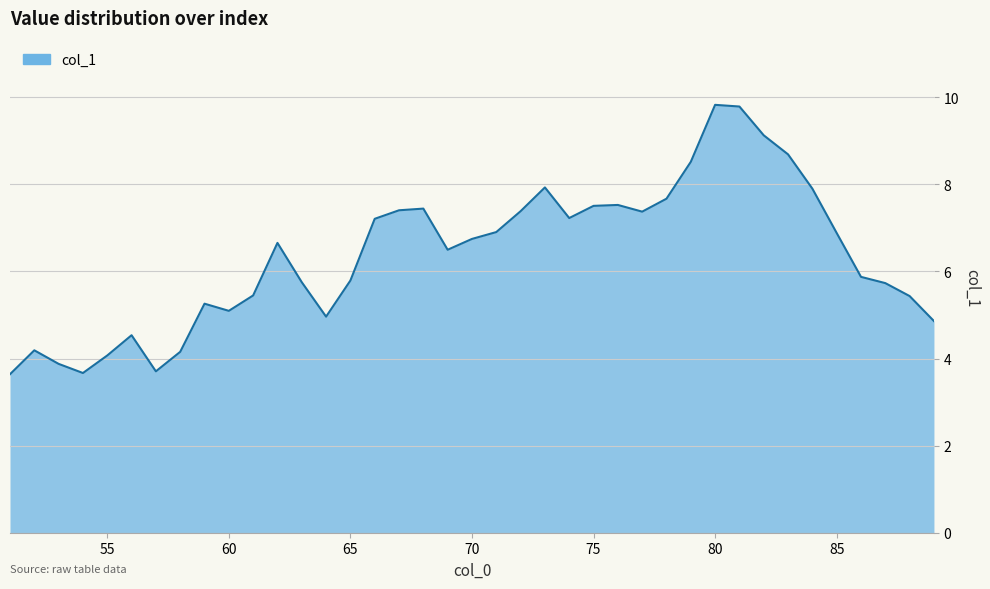

What is the difference between the maximum and minimum values?

6.2